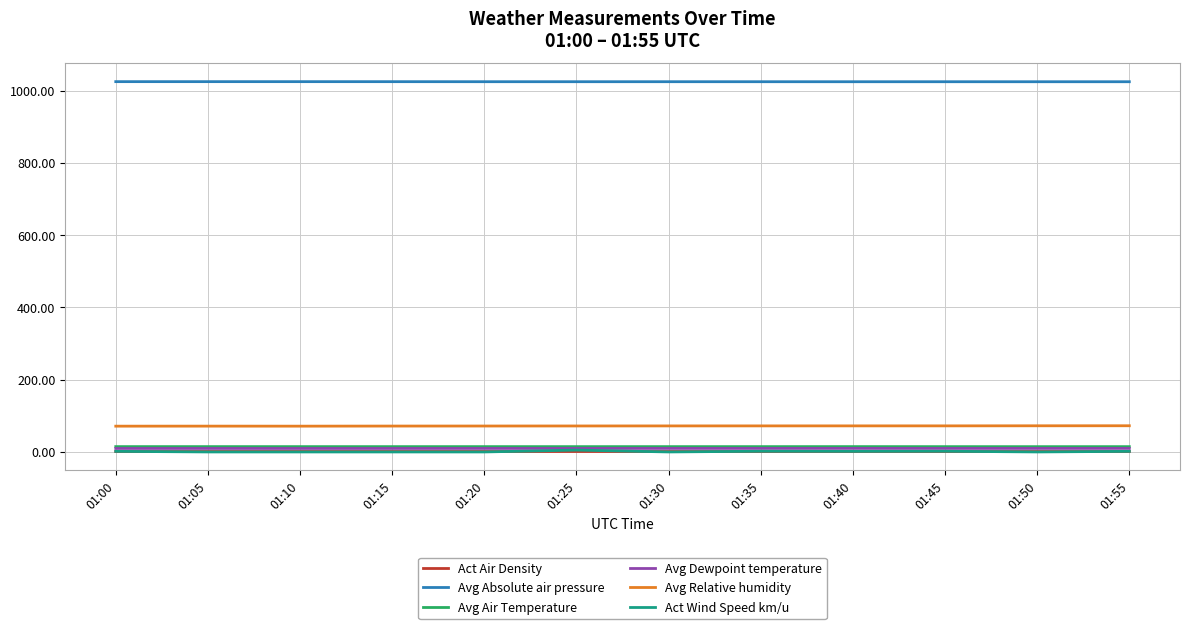

In Avg Air Temperature, how many points are higher than both neighbors (excluding endpoints)?

4